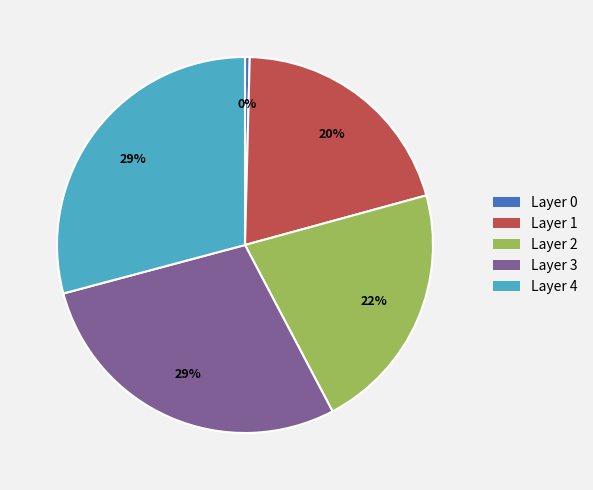

How many segments does this pie chart have?

5